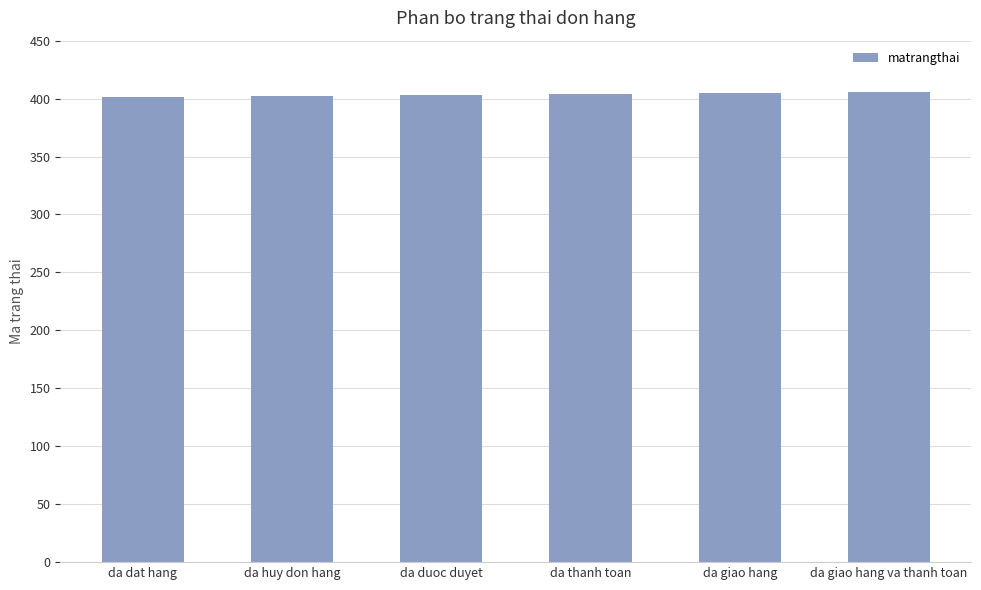

What is the difference between the values at da giao hang and da huy don hang?

3